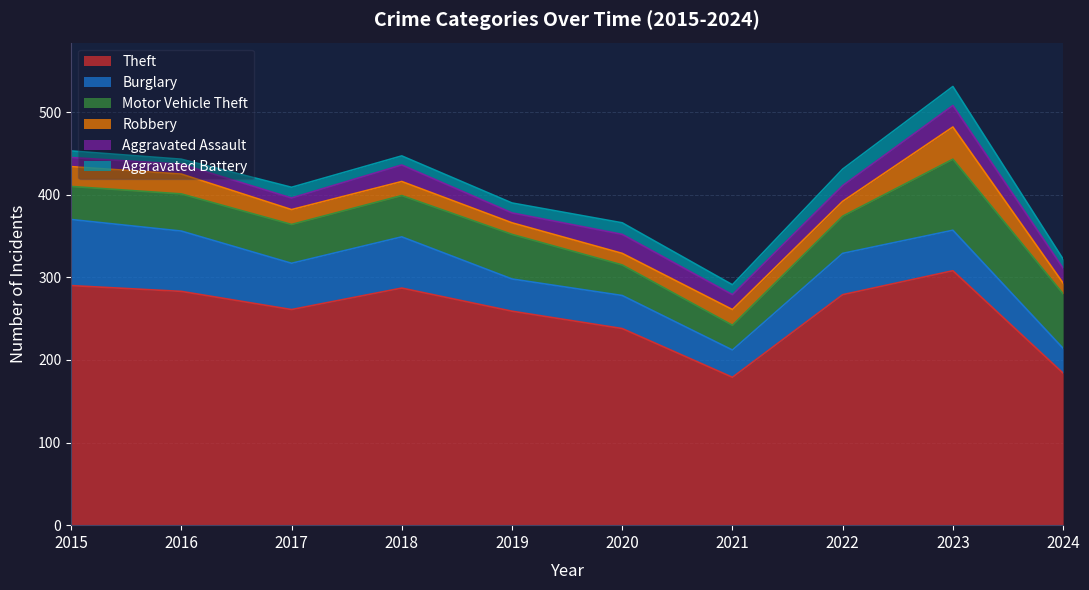

What are all the series names shown in the legend?

Theft, Burglary, Motor Vehicle Theft, Robbery, Aggravated Assault, Aggravated Battery